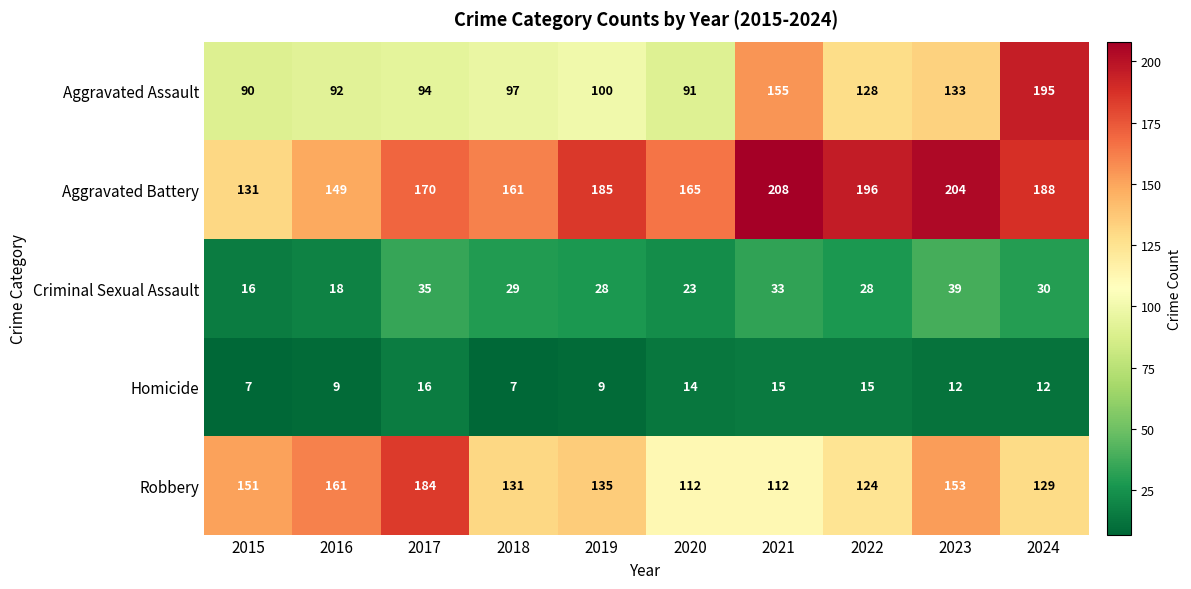

Between 2016 and 2023, which series saw the biggest shift?

Aggravated Battery